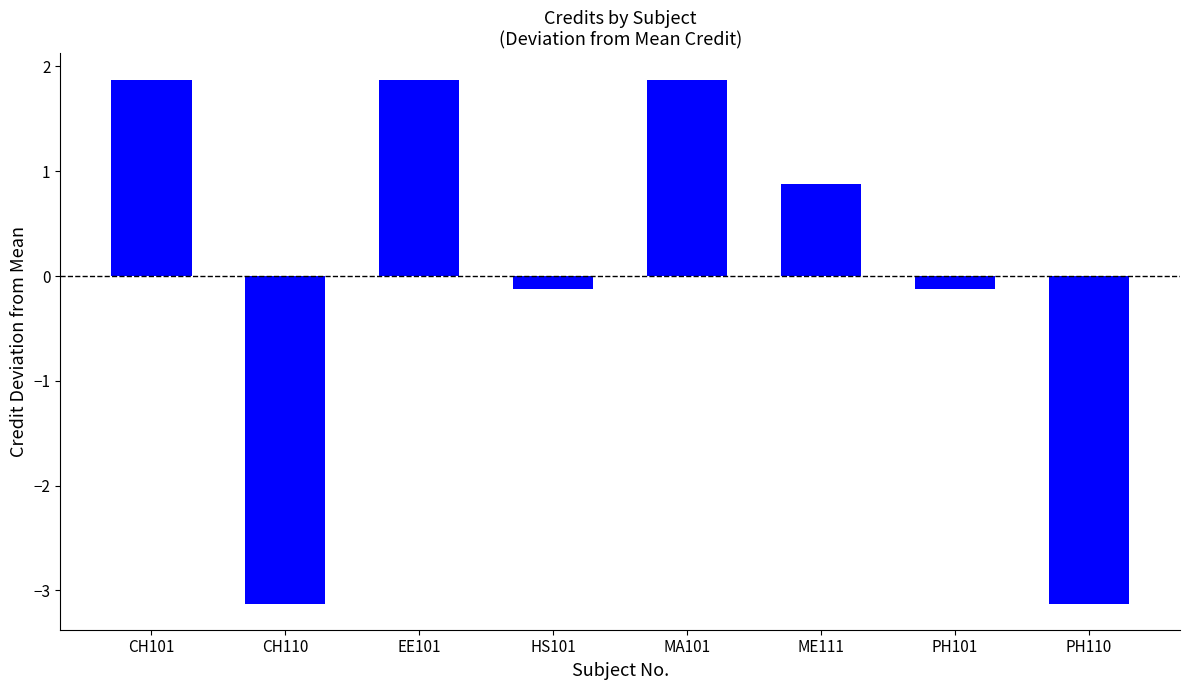

Reading left to right, list all the values displayed in this chart.

1.9	-3.1	1.9	-0.1	1.9	0.9	-0.1	-3.1